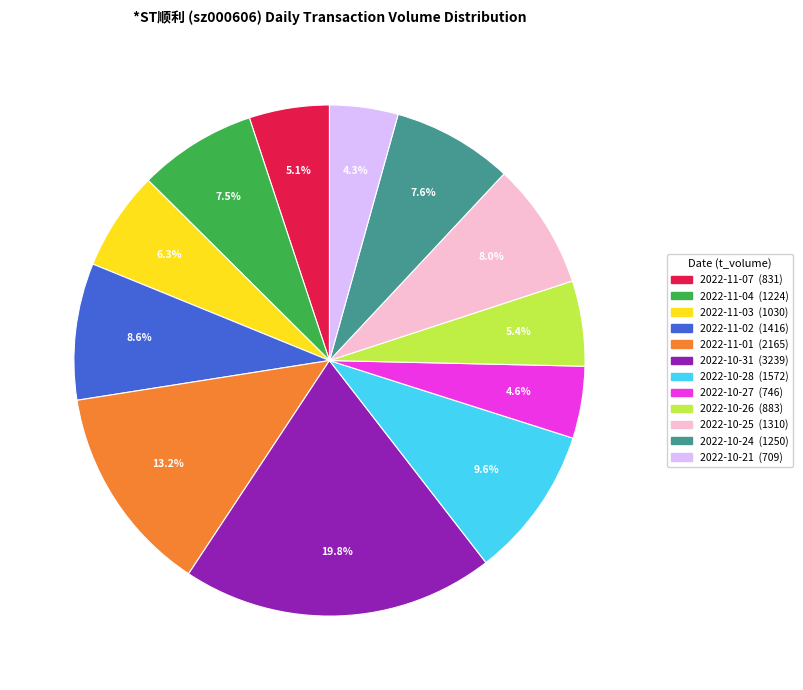

To the nearest percent, what is the average slice percentage?

8%